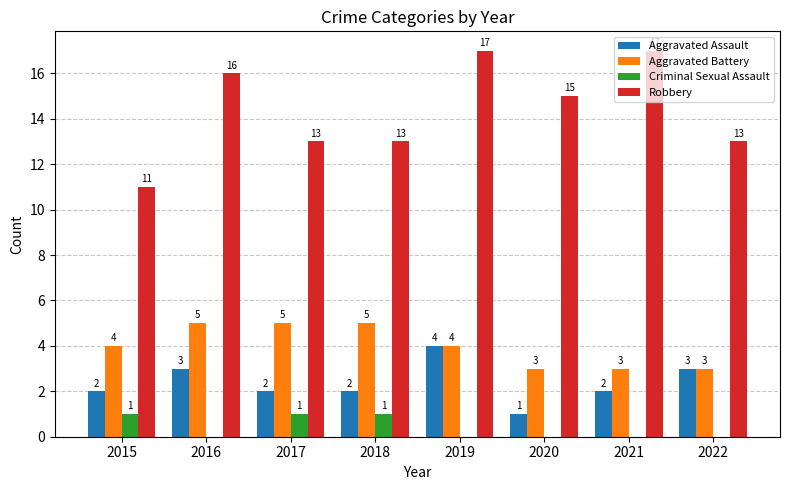

What is the average value of the Aggravated Battery series?

4